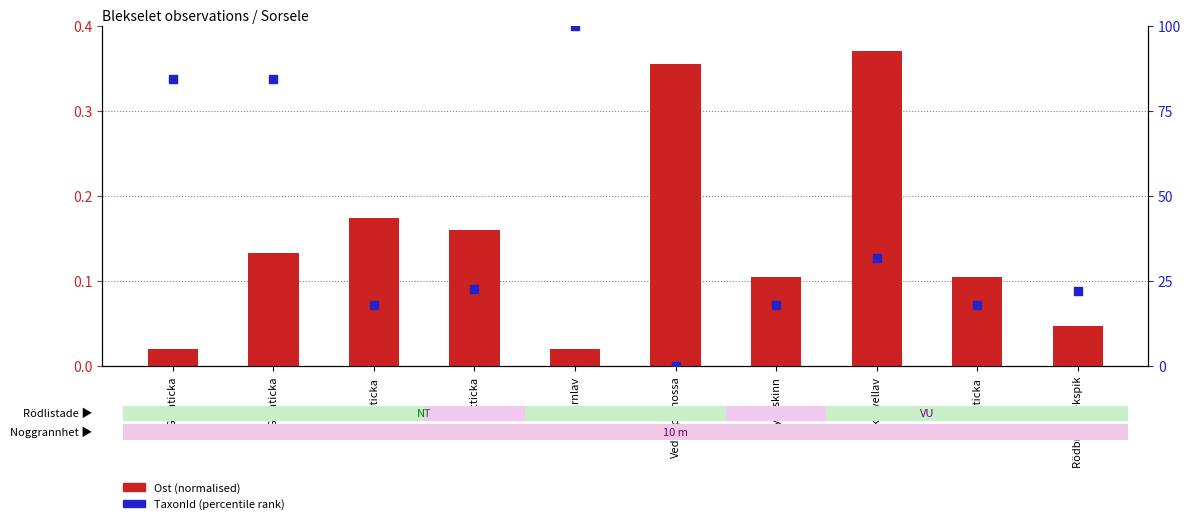

Which series contains the highest Y value?

TaxonId (percentile rank)